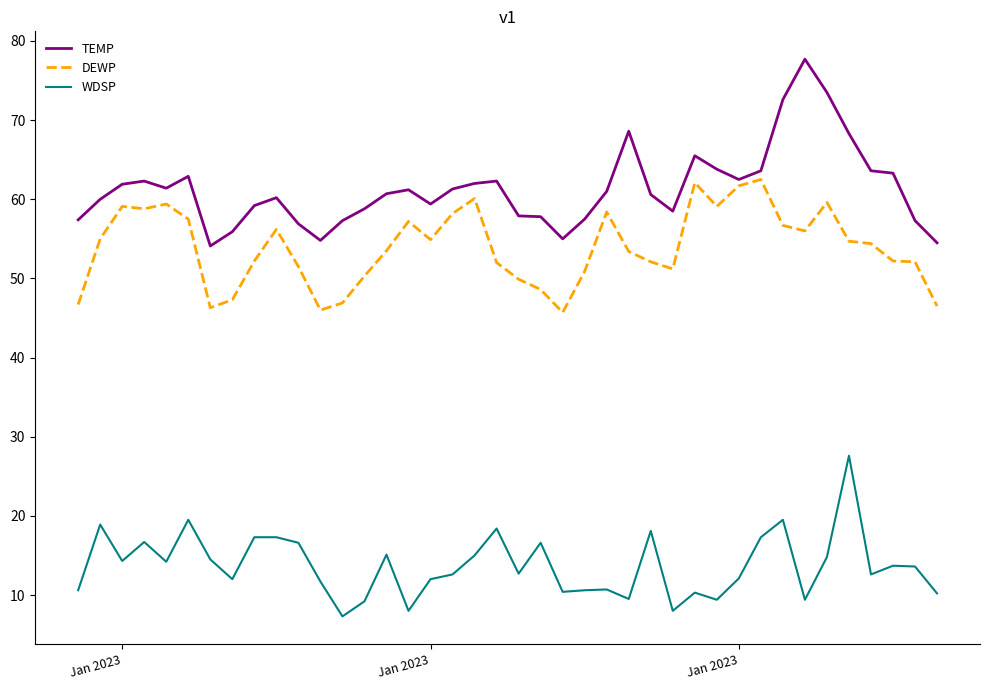

What is the maximum value shown in the chart?

77.7